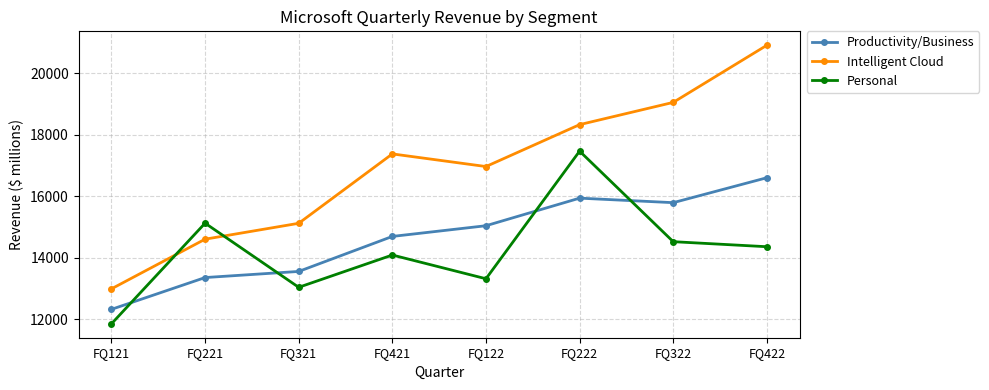

What is the minimum value for Personal?

11849